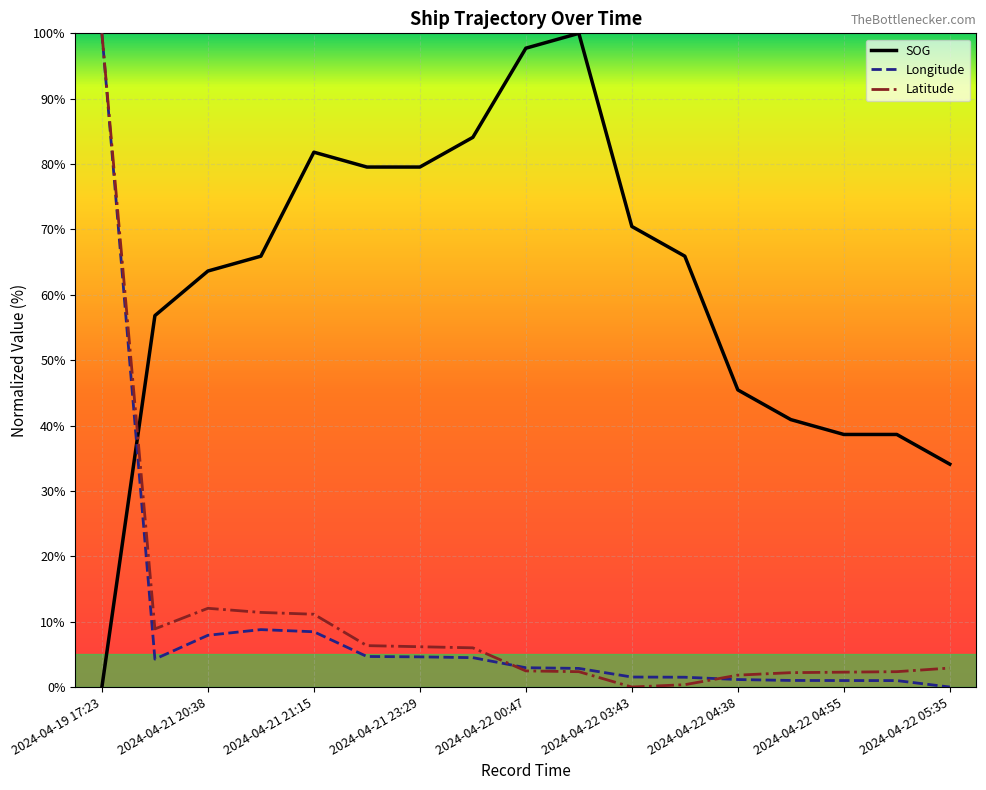

What is the maximum value shown in the chart?

100.0